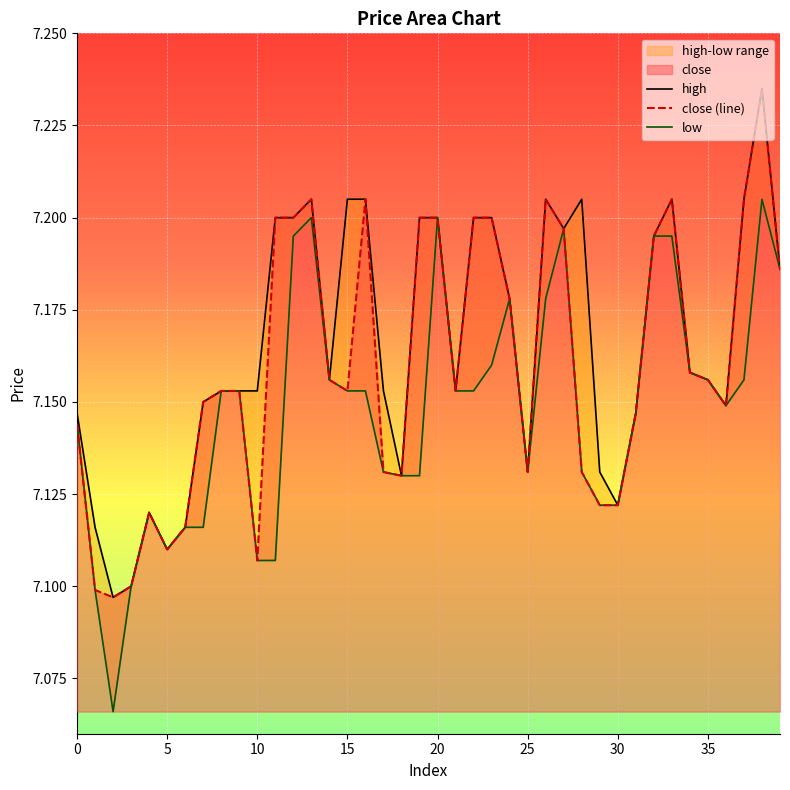

How many distinct data groups are displayed?

3